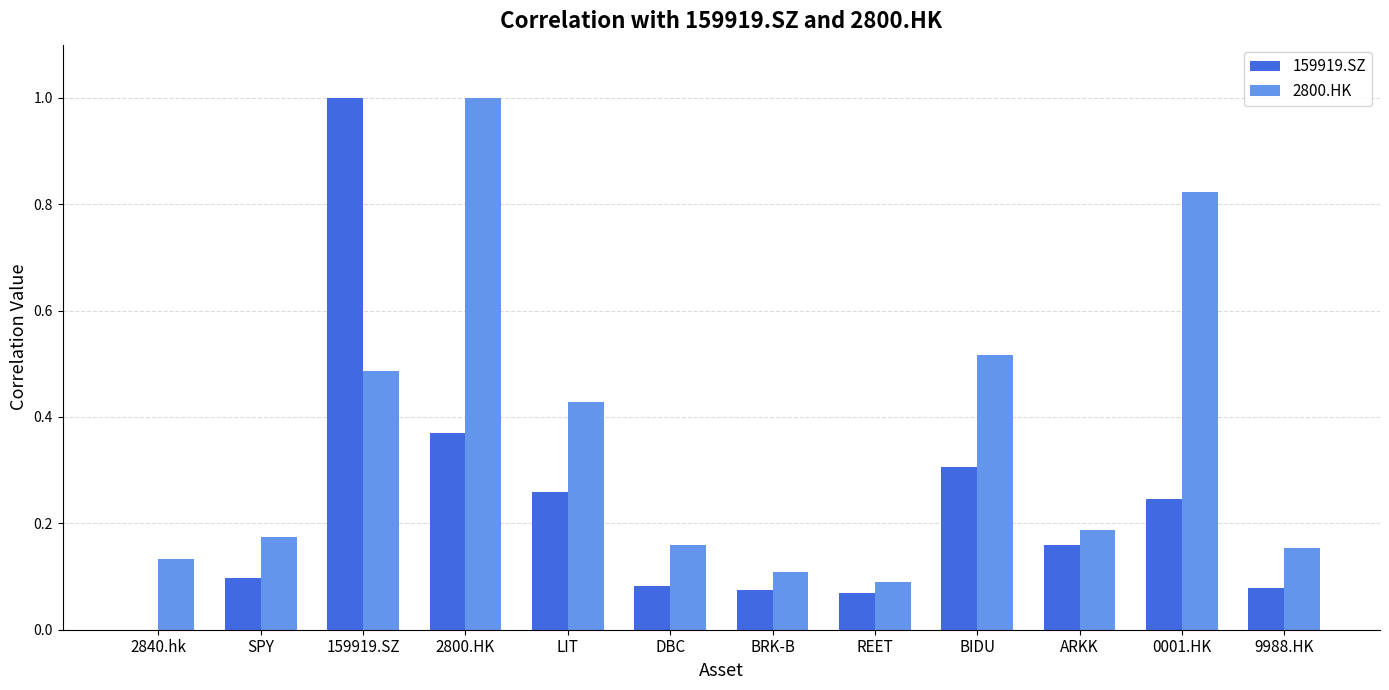

What is the sum of all 2800.HK values?

4.3